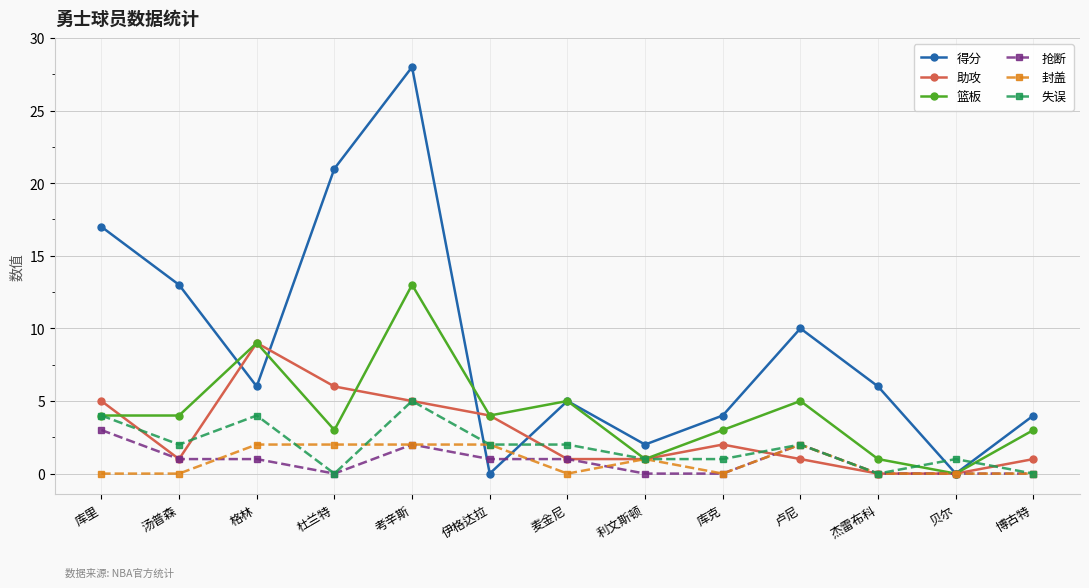

At which category is the sum across all series the highest?

考辛斯